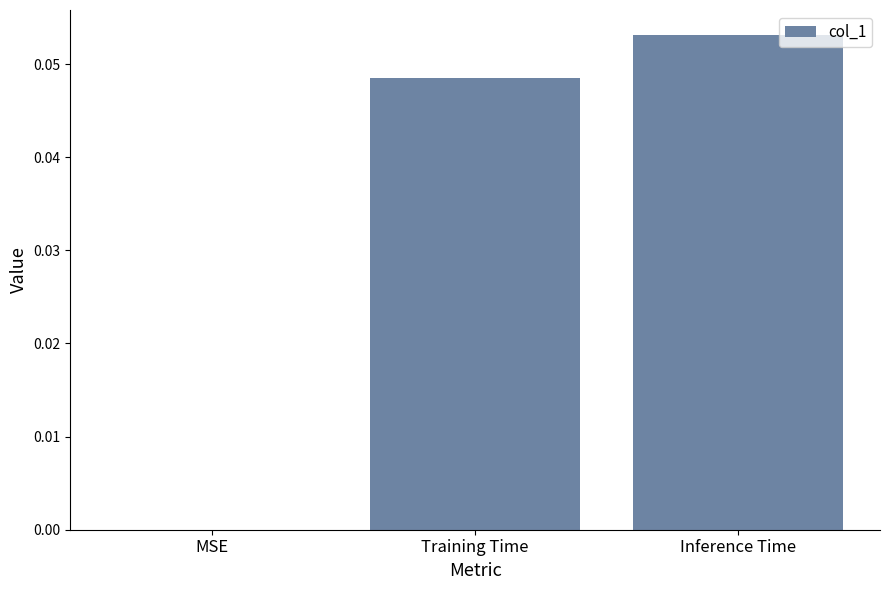

The chart shows a value of 0.0 at Training Time. True or false?

True